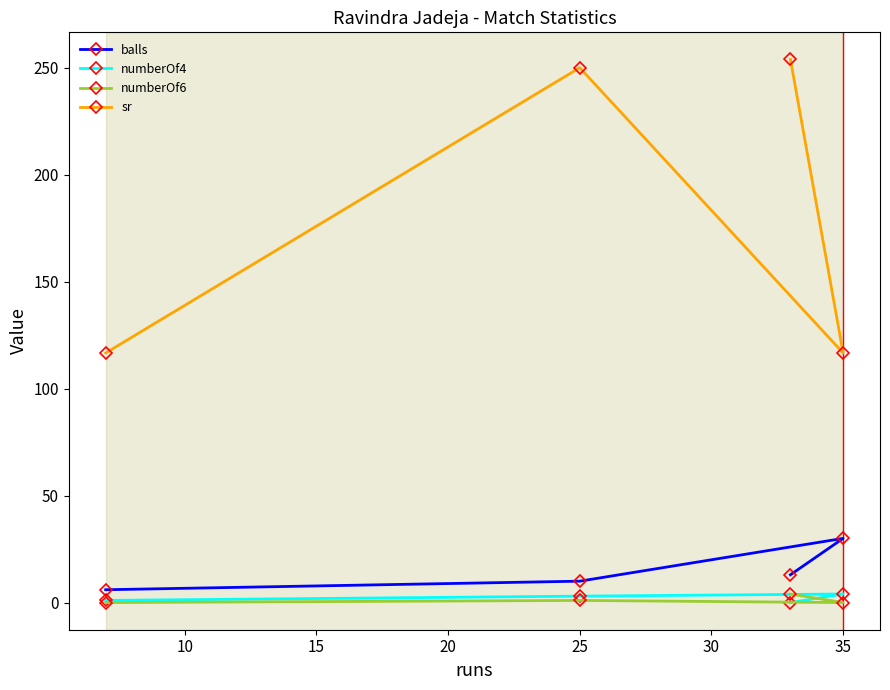

Which series has the largest total across all categories?

sr